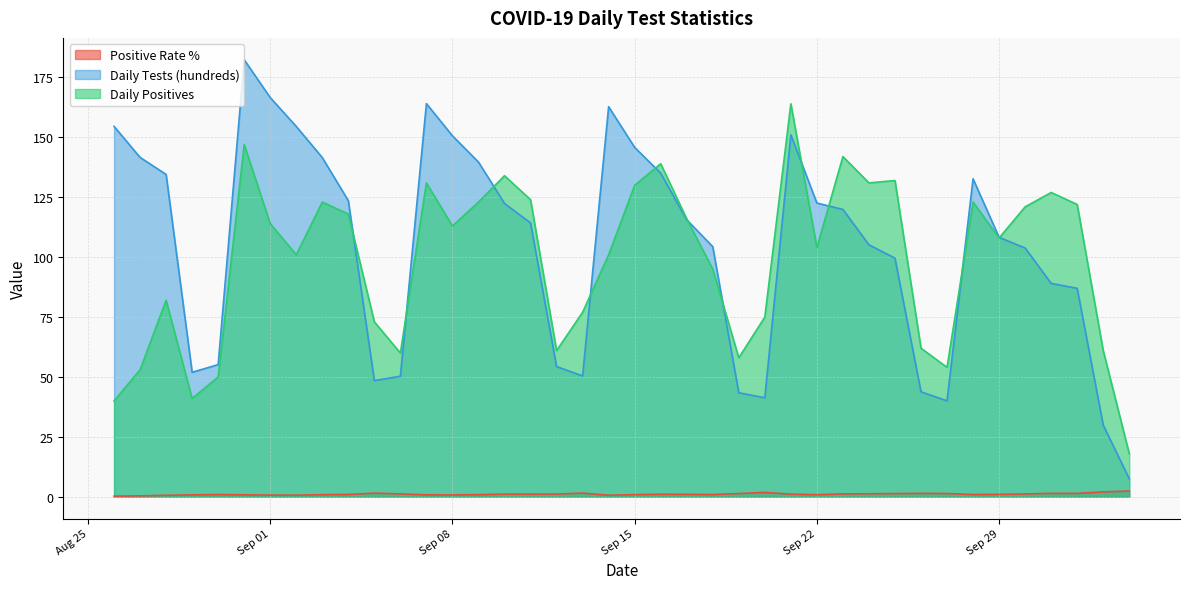

Which series has the largest total across all categories?

Daily Tests (hundreds)